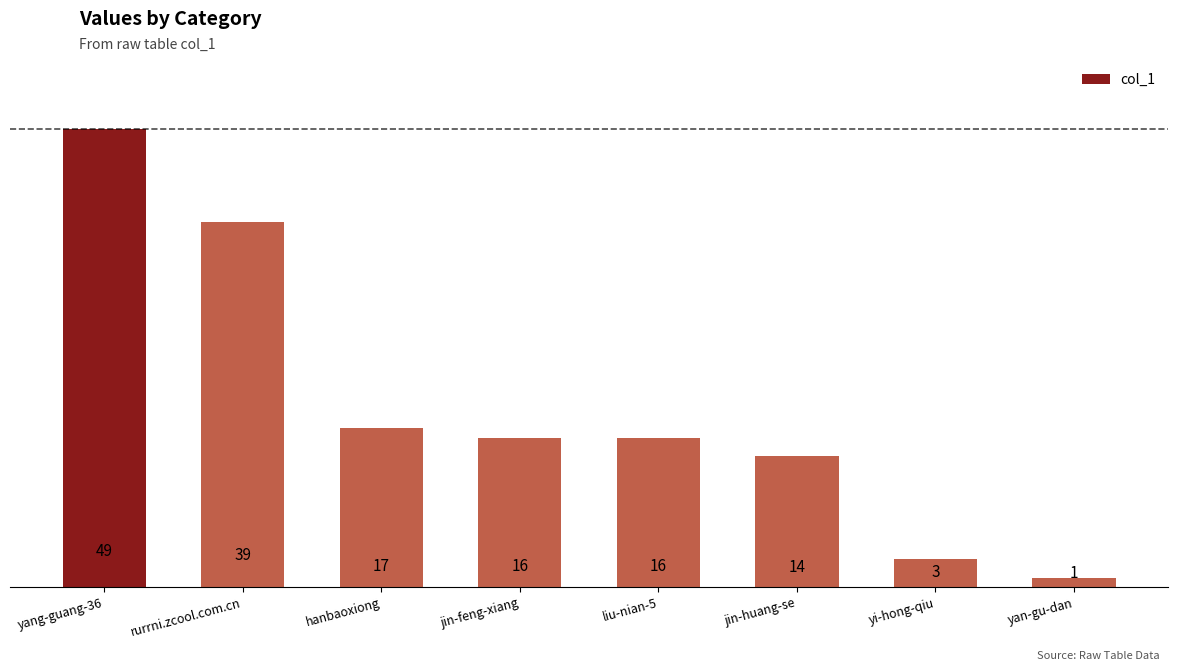

What is the difference between the values at jin-huang-se and yi-hong-qiu?

11